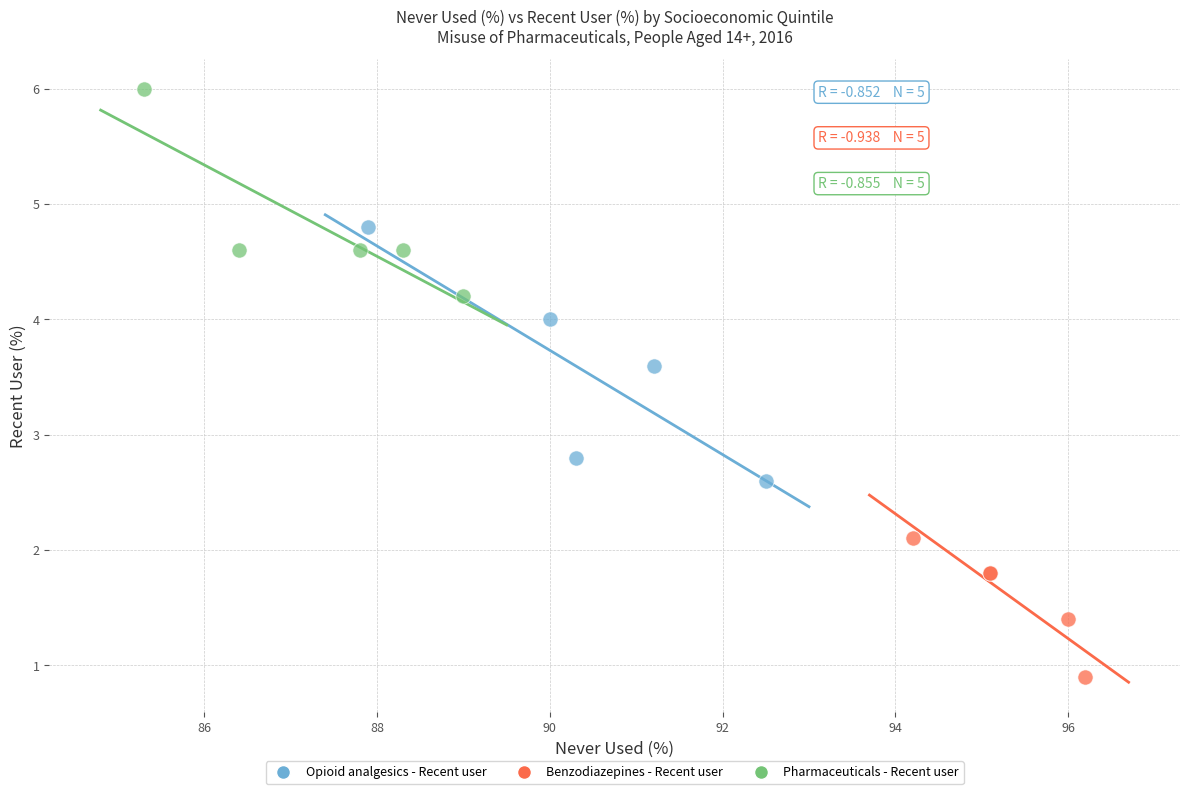

Which series contains the lowest Y value?

Benzodiazepines - Recent user